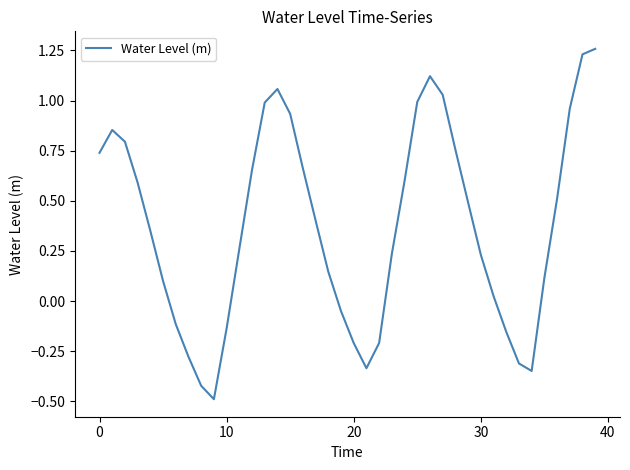

What is the smallest value displayed?

-0.5